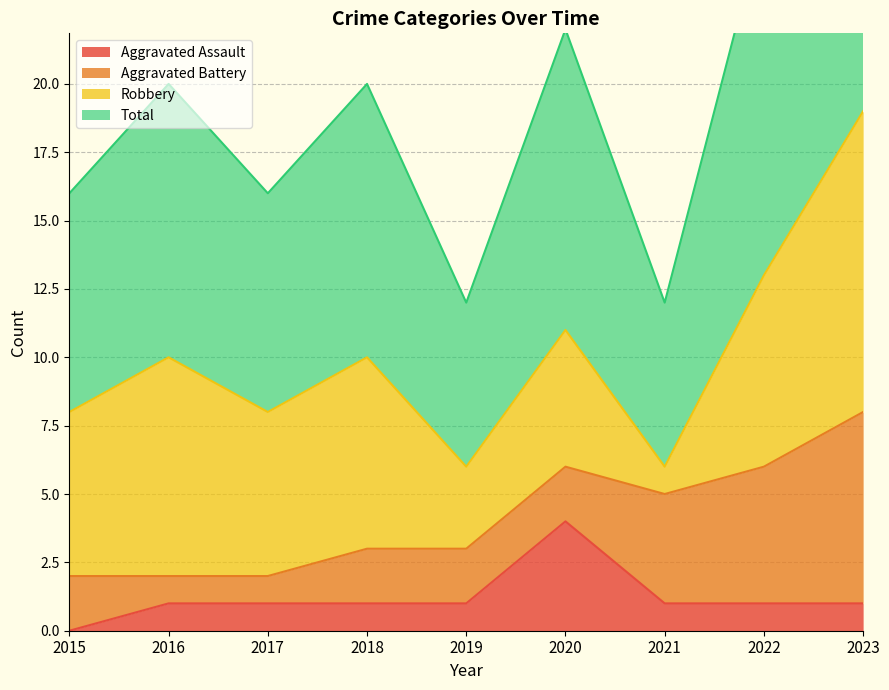

The Aggravated Assault series shows 1 at 2016. True or false?

True